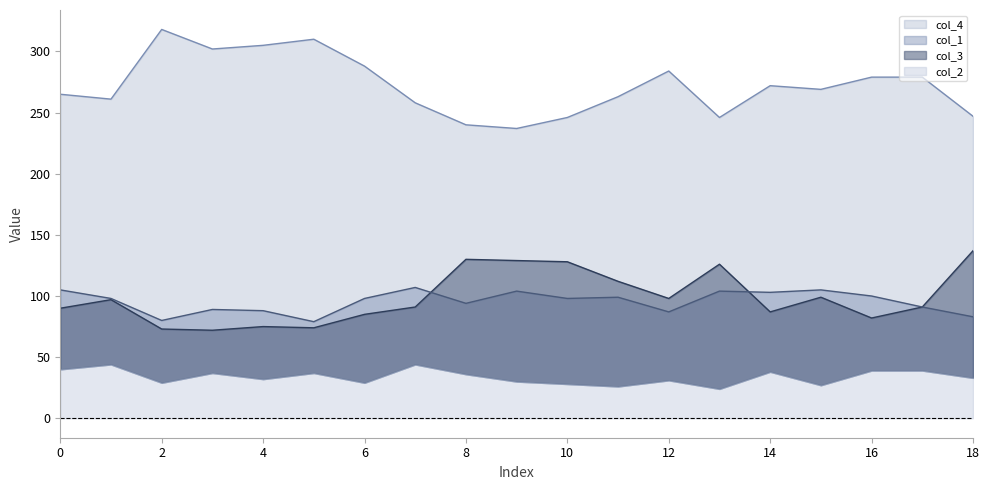

At which category is the sum across all series the highest?

13